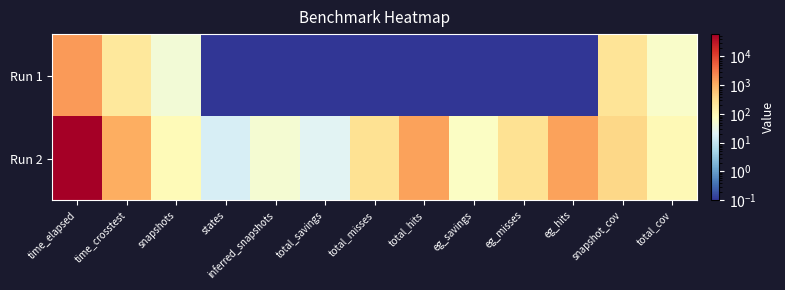

How many data points does each series have?

13